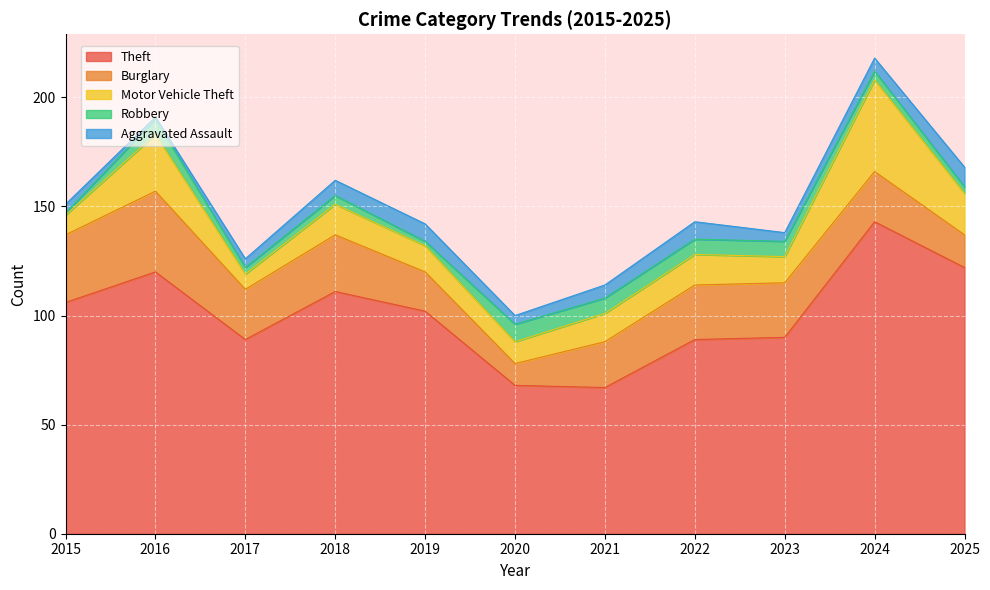

What are all the series names shown in the legend?

Theft, Burglary, Motor Vehicle Theft, Robbery, Aggravated Assault